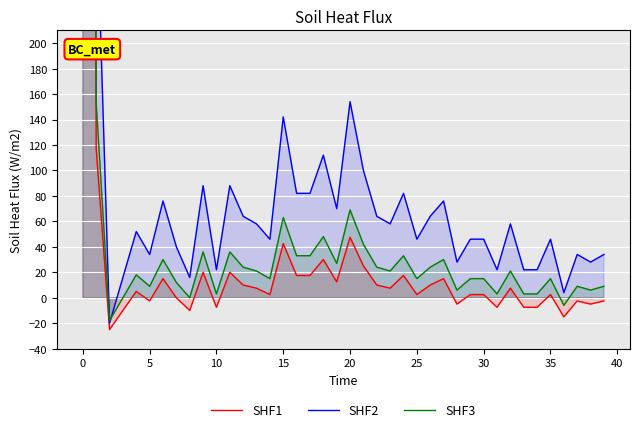

Does the chart display data point markers on the line(s)?

No